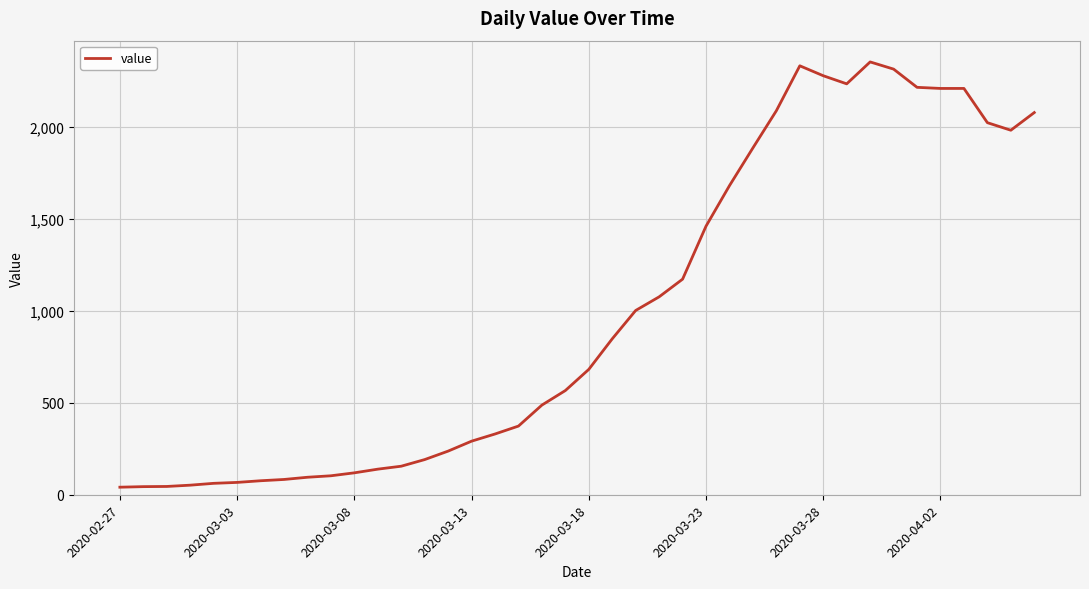

What is the greatest value displayed?

2351